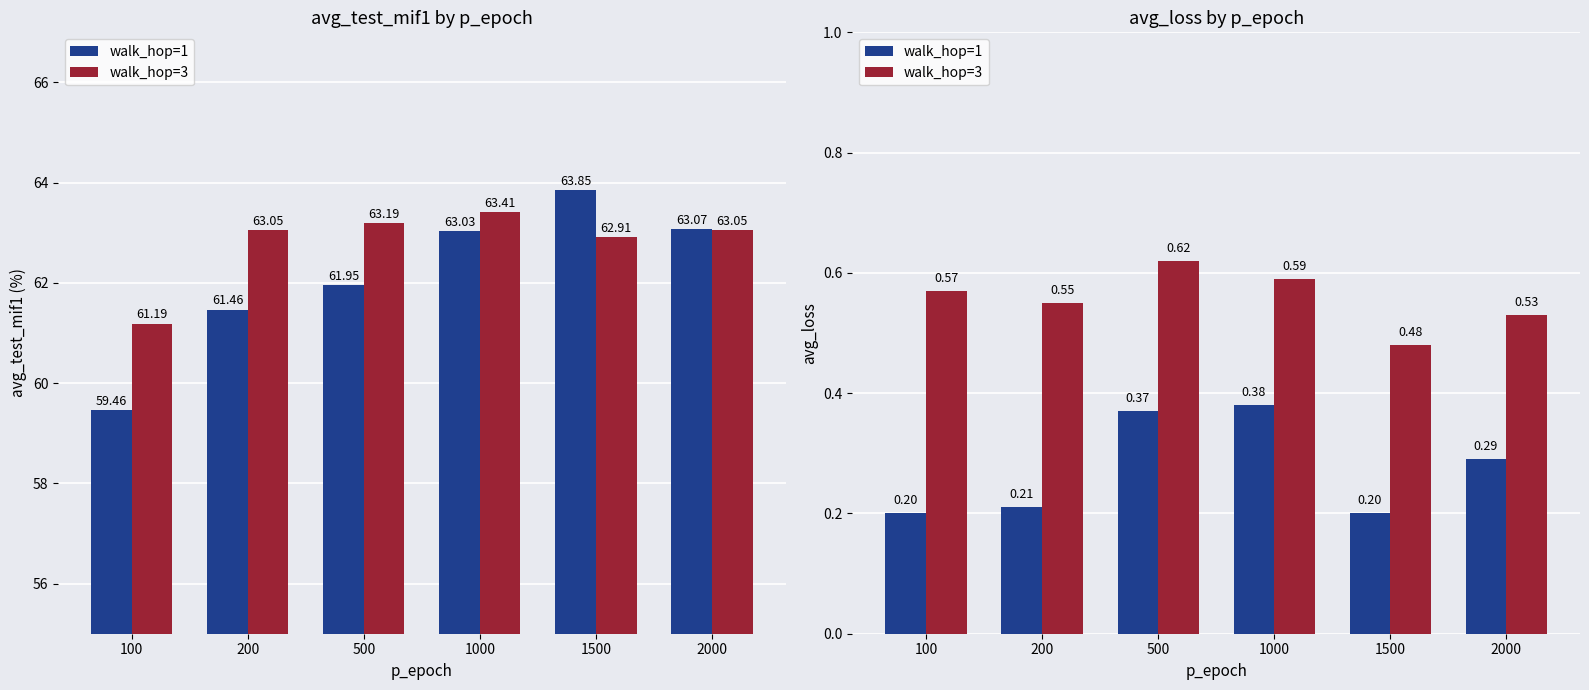

Rank the series at 1500 from highest to lowest value.

walk_hop=3, walk_hop=1